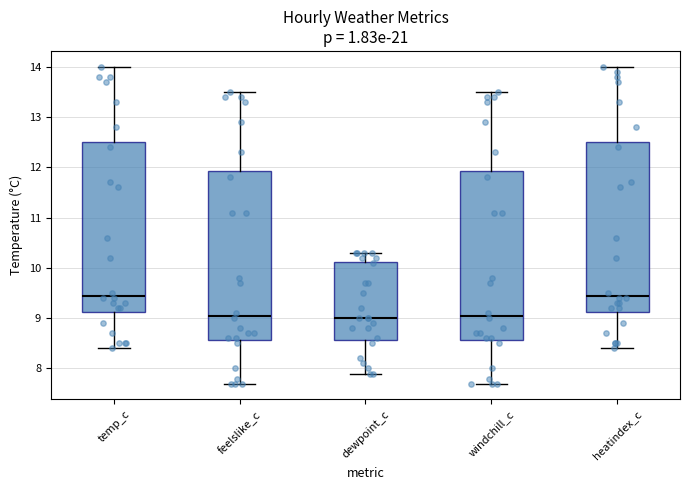

Reading left to right, transcribe this box plot: for each box, give where its median line is, the range the box spans, and where its two whiskers end, as read against the y-axis. The values are not printed on the chart, so give them approximately, as read against the axis.

temp_c: median 9.5, box 9.1 to 12.5, whiskers 8.4 to 14.0
feelslike_c: median 9.1, box 8.6 to 11.9, whiskers 7.7 to 13.5
dewpoint_c: median 9.0, box 8.6 to 10.1, whiskers 7.9 to 10.3
windchill_c: median 9.1, box 8.6 to 11.9, whiskers 7.7 to 13.5
heatindex_c: median 9.5, box 9.1 to 12.5, whiskers 8.4 to 14.0